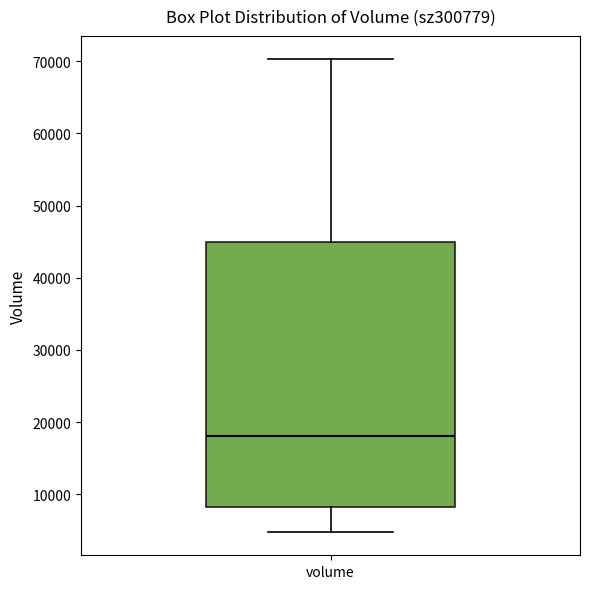

Where does the lower whisker of the box for volume end on the y-axis? The values are not printed on the chart, so give them approximately, as read against the axis.

5000